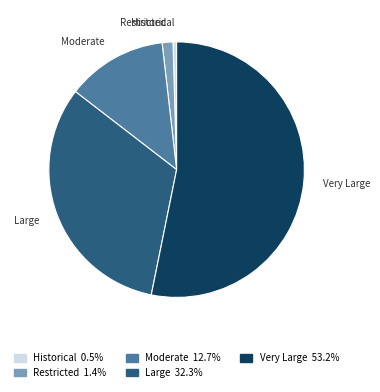

Is there any slice that represents more than half of the pie?

Yes